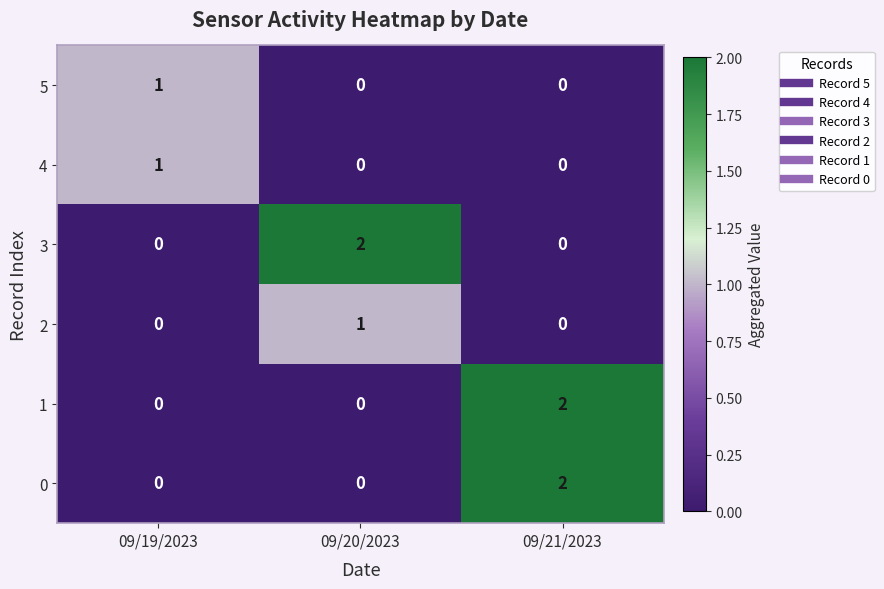

How many 5 values are between 0 and 1?

3